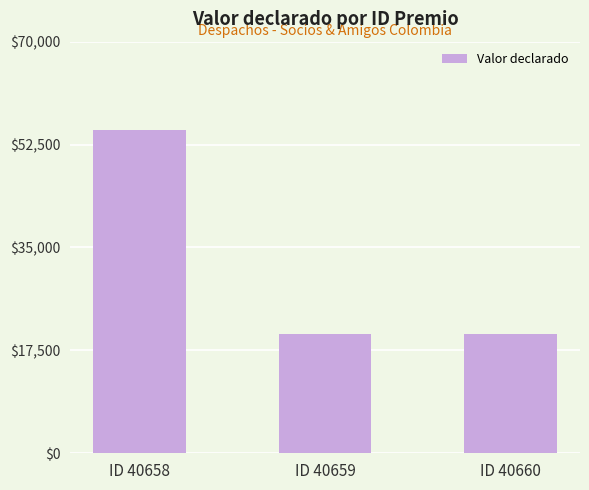

What is the smallest value displayed?

20259